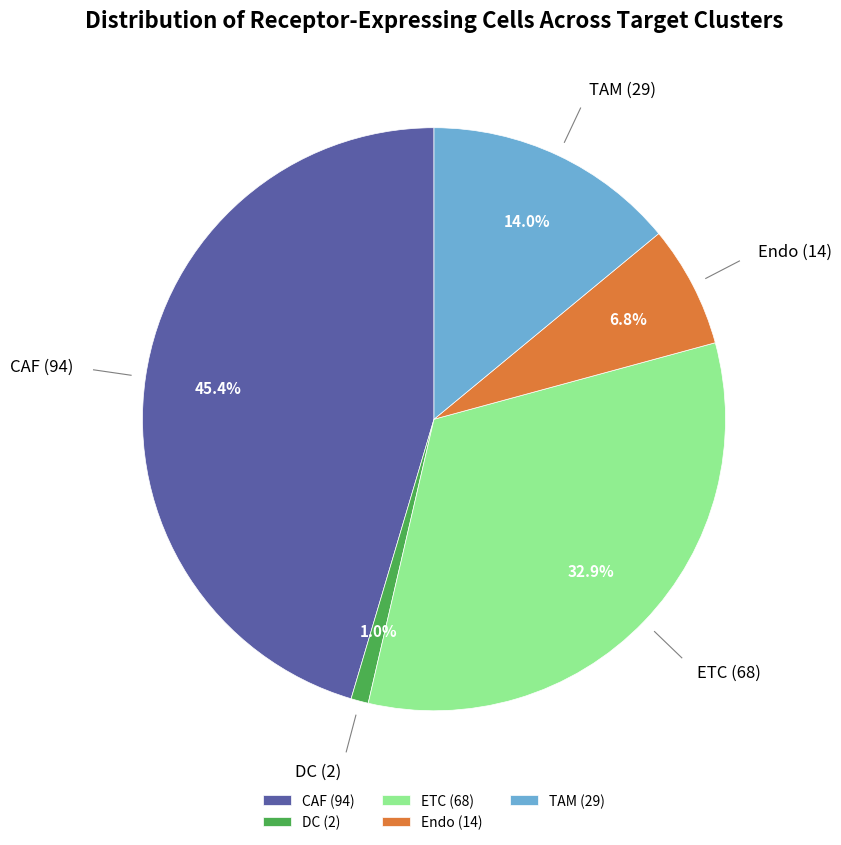

How many segments does this pie chart have?

5